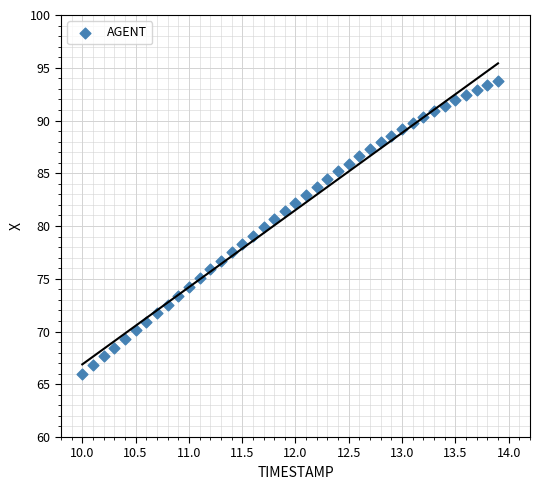

What is the range of X values (max minus min)?

3.9